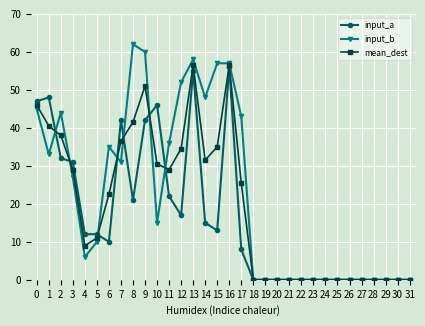

How many lines are shown in the chart?

3